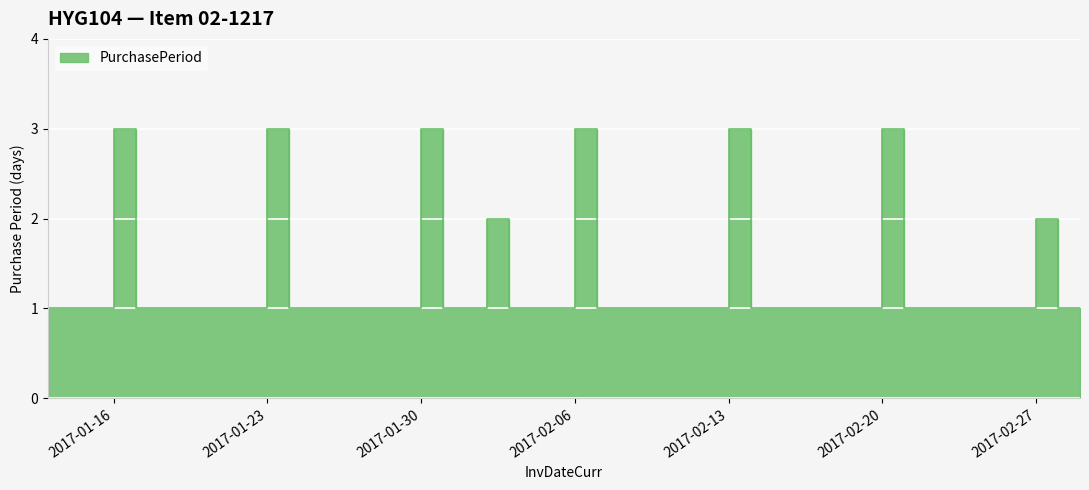

True or false: the data shows 2 at 2017-01-26.

False